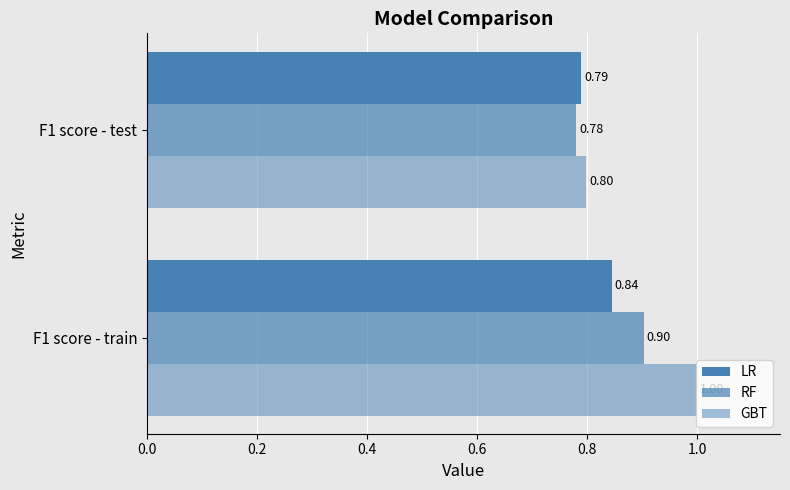

How many categories are shown in the chart?

2